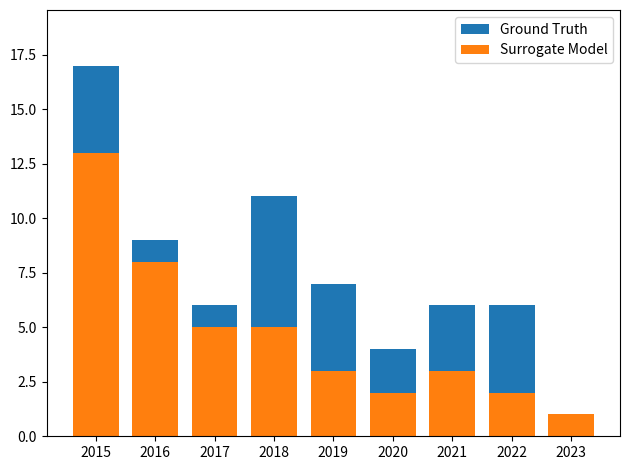

What is the difference between the highest and lowest values at 2015?

4